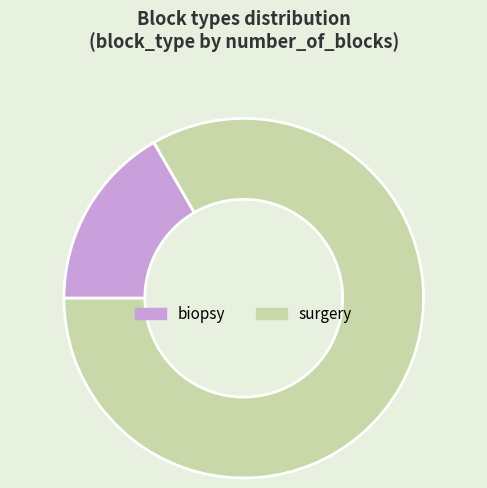

Do biopsy and surgery together represent more than half of the pie?

Yes